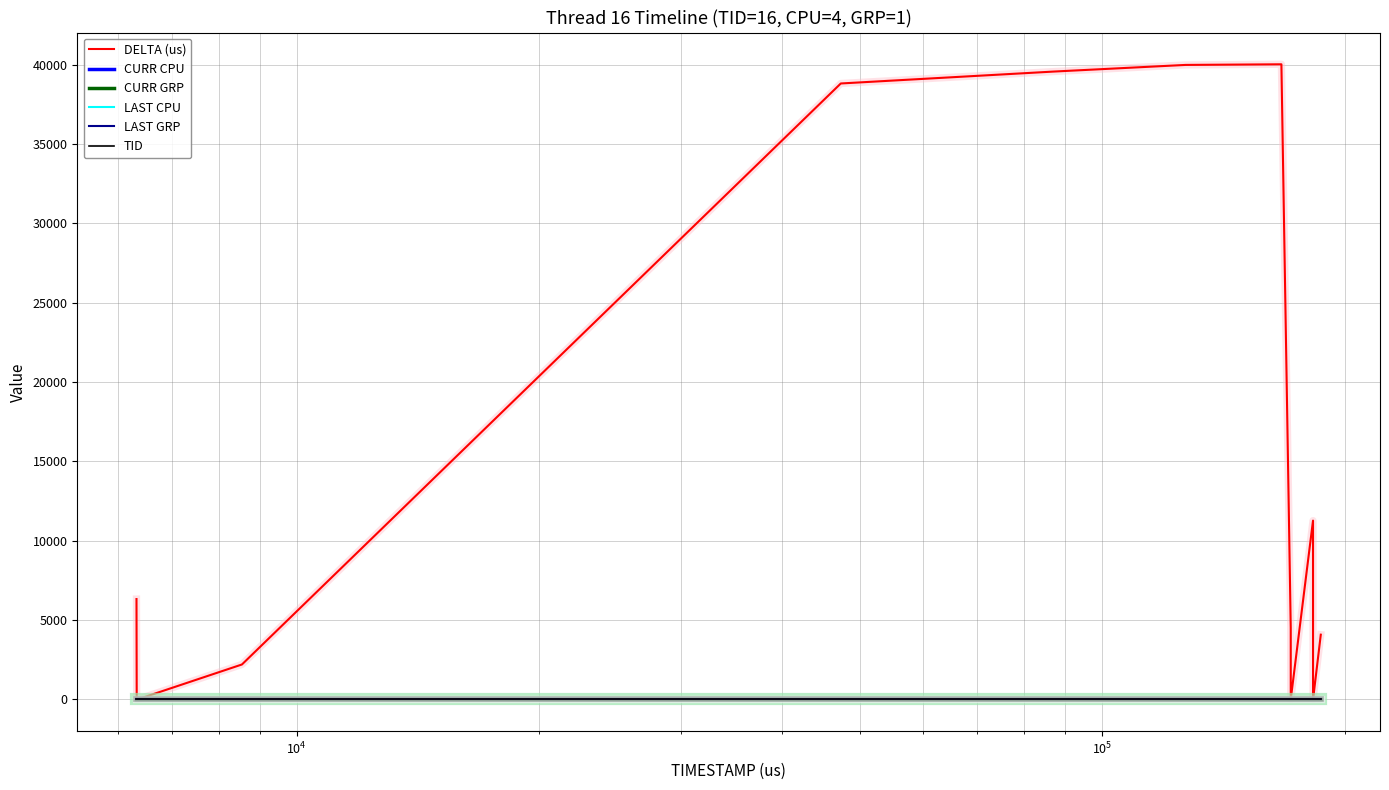

Does the chart have visible grid lines?

Yes